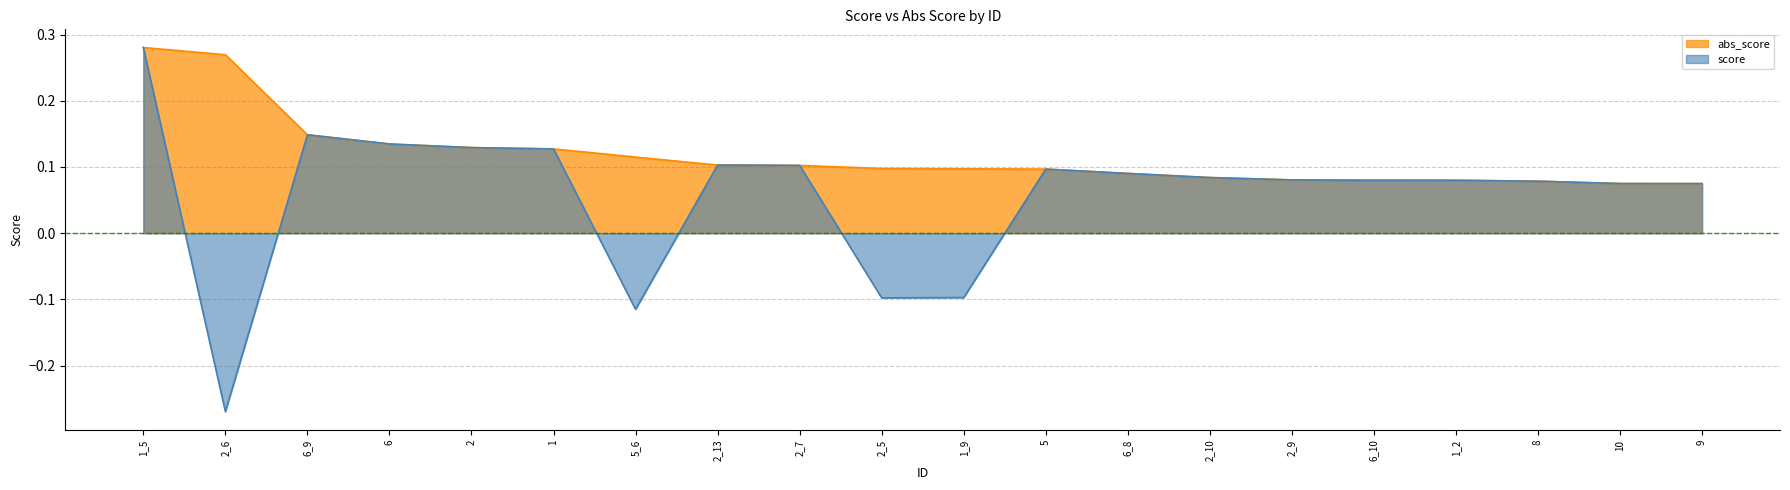

At 9, list the series in order from largest to smallest.

abs_score, score